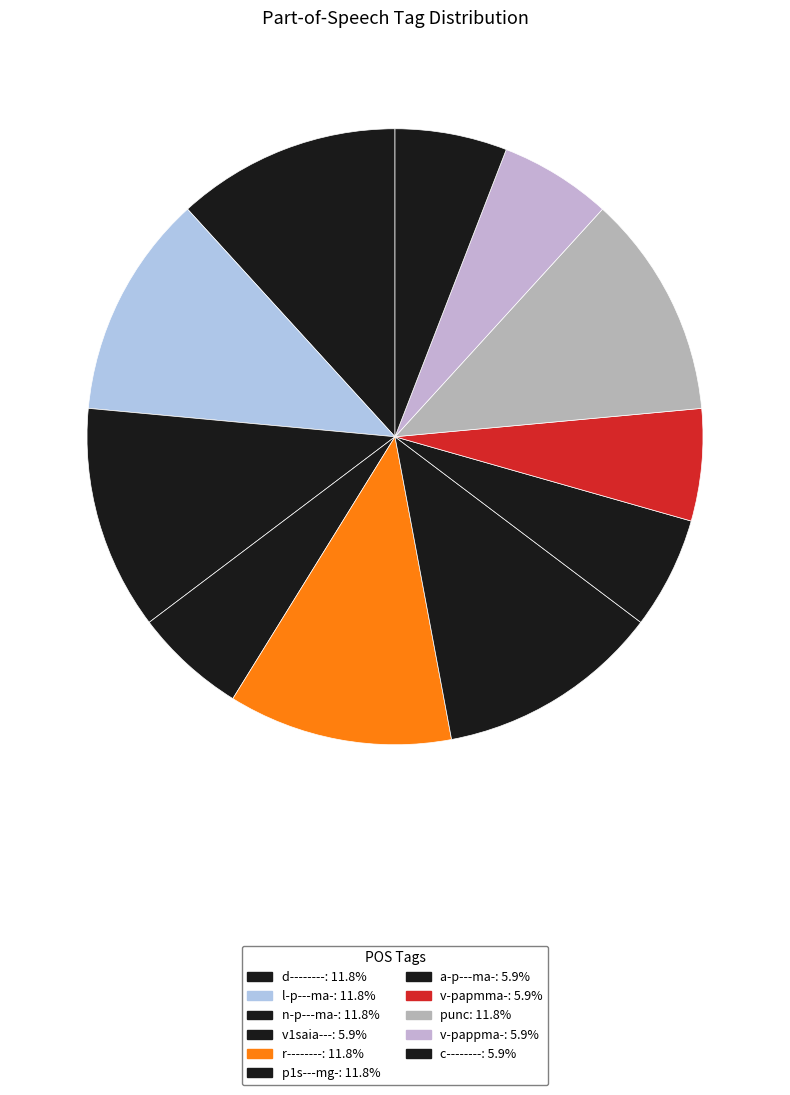

To the nearest percent, what is the difference between the largest and smallest slice percentages?

6%